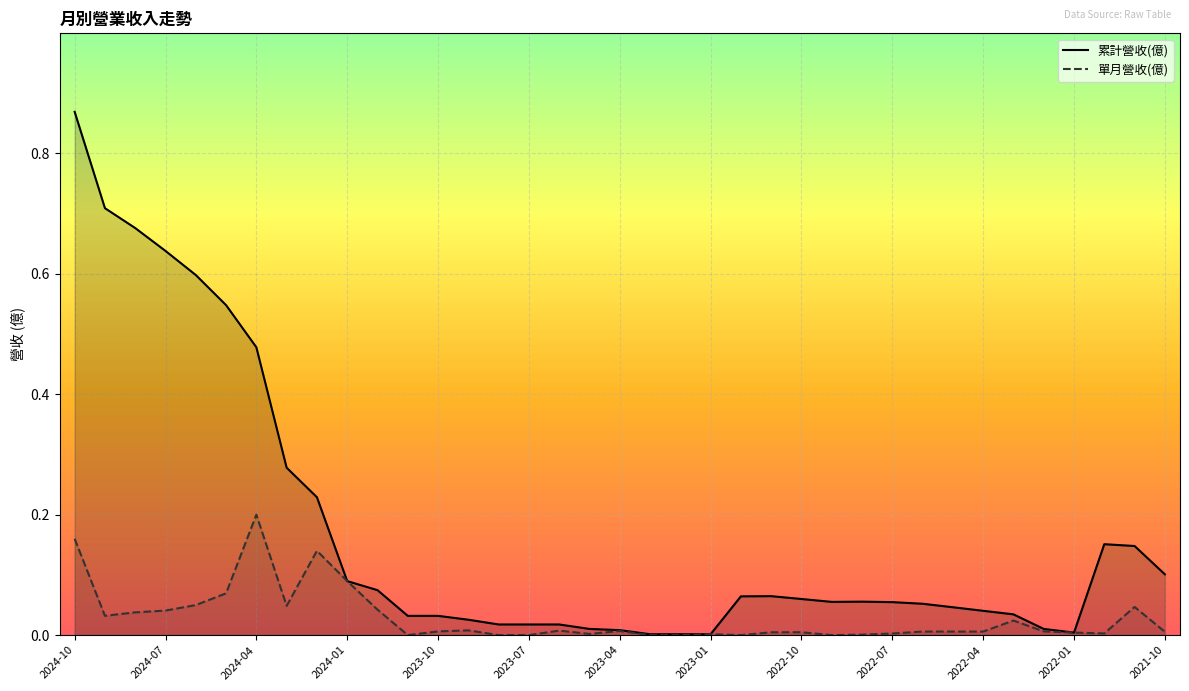

Which label corresponds to the largest value in the chart?

2024-10